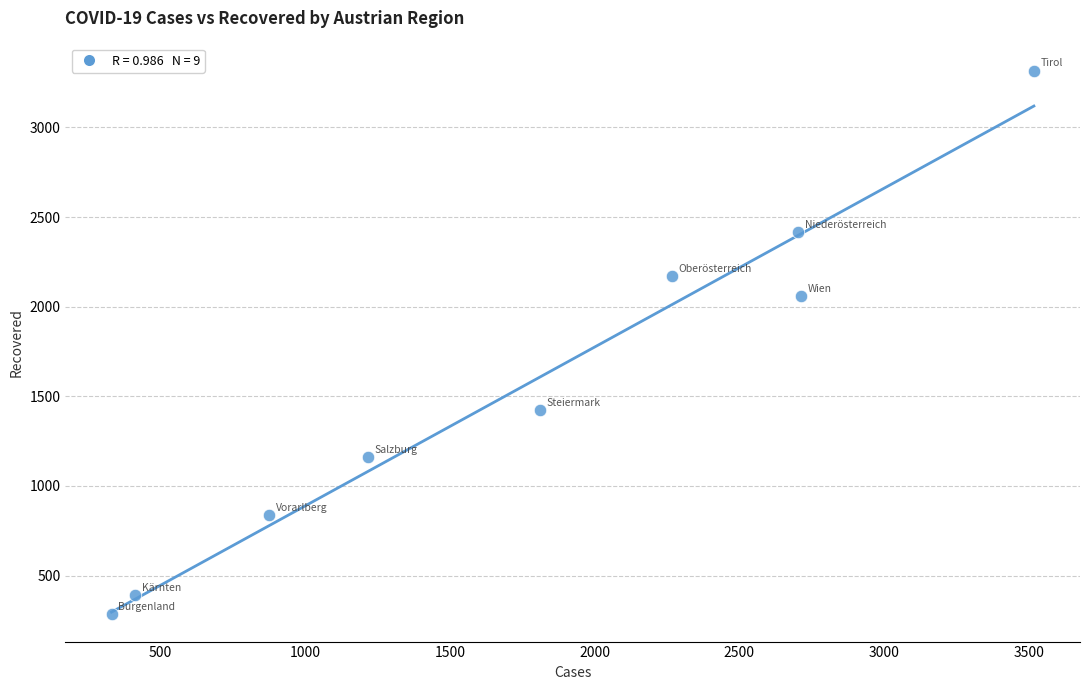

What is the average Y value?

1562